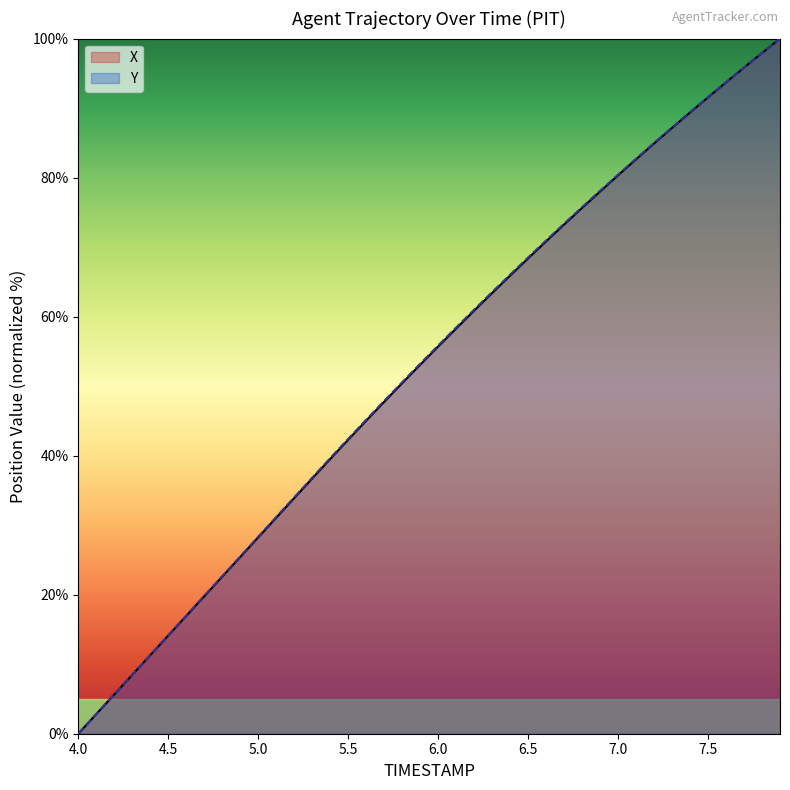

The X series shows 58.3 at 6.1. True or false?

True